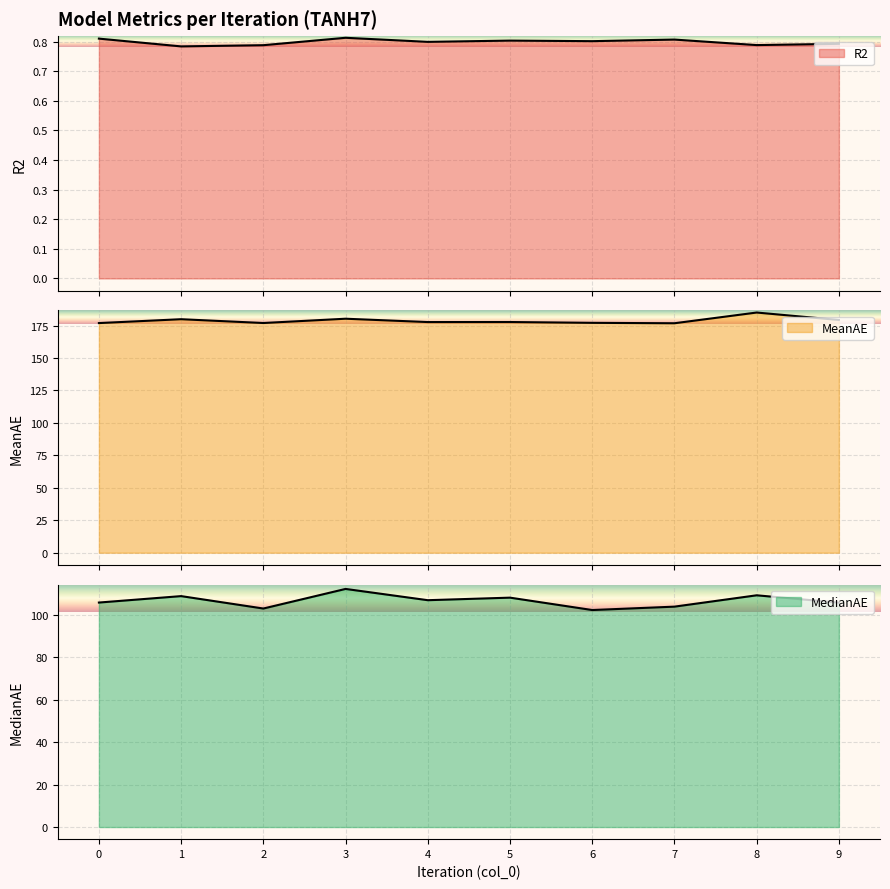

In R2, how many points are higher than both neighbors (excluding endpoints)?

3